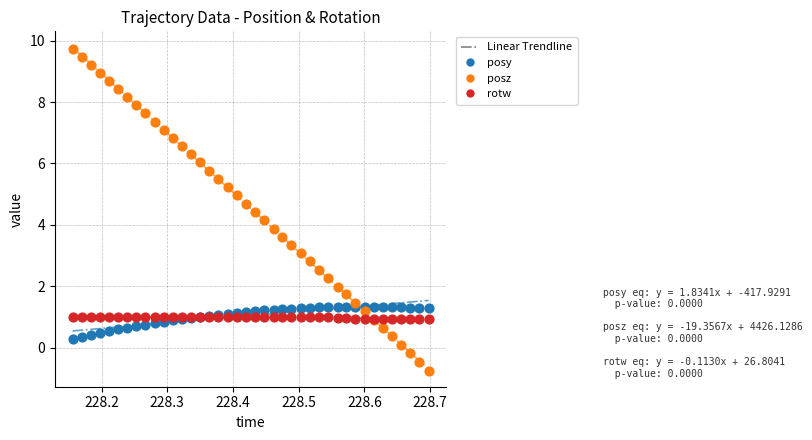

Which series reaches the minimum Y coordinate?

posz